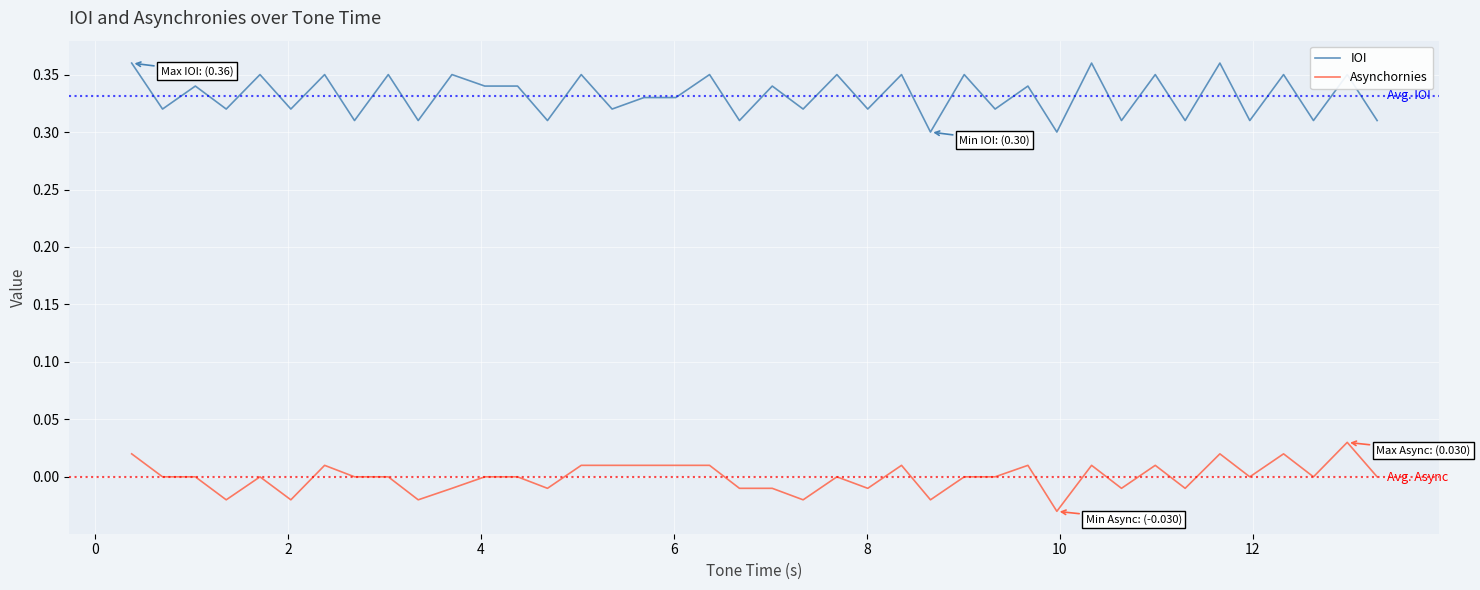

What are all the series names shown in the legend?

IOI, Asynchornies